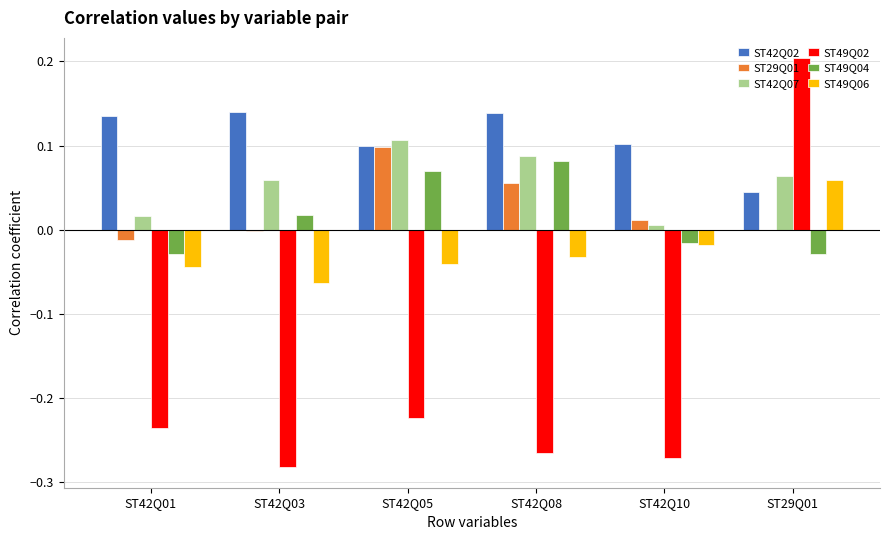

Does the chart contain stacked bars?

No